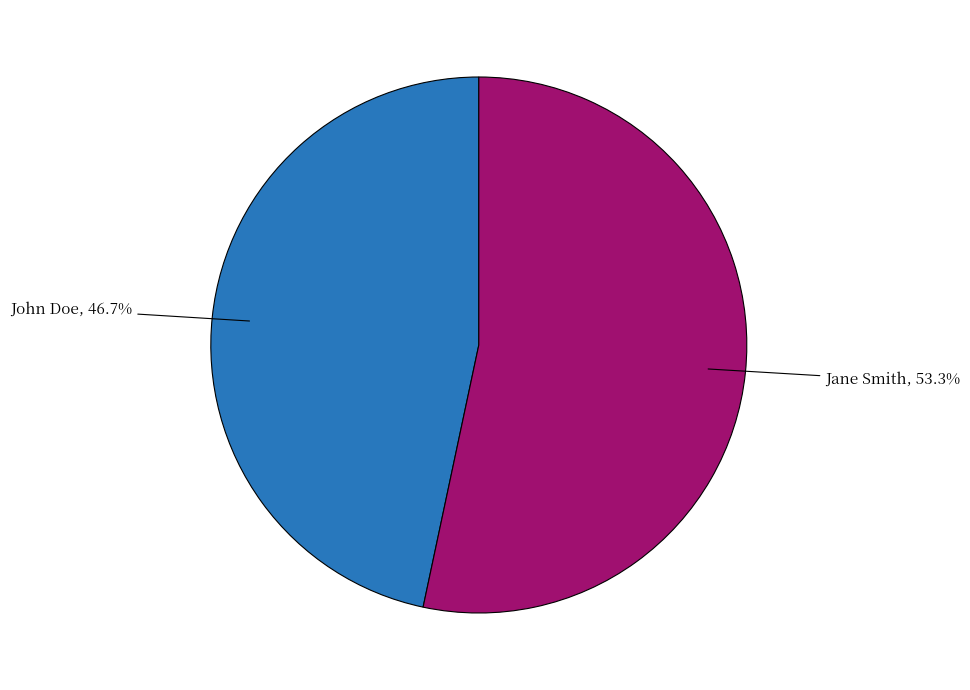

What is the ratio of the value at John Doe to the value at Jane Smith?

0.9